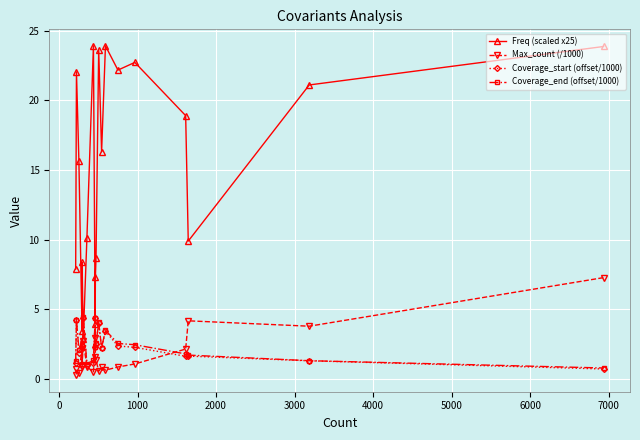

In Freq (scaled x25), how many points are lower than both neighbors (excluding endpoints)?

6